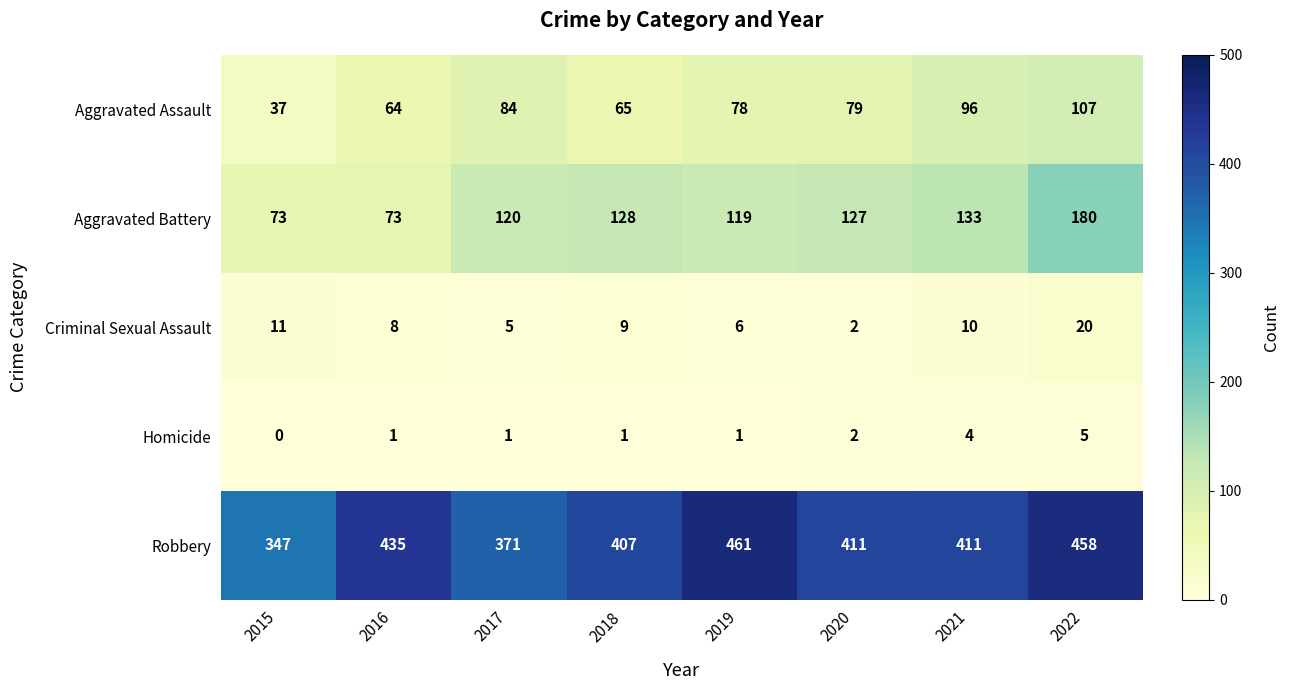

At which category is the sum across all series the highest?

2022